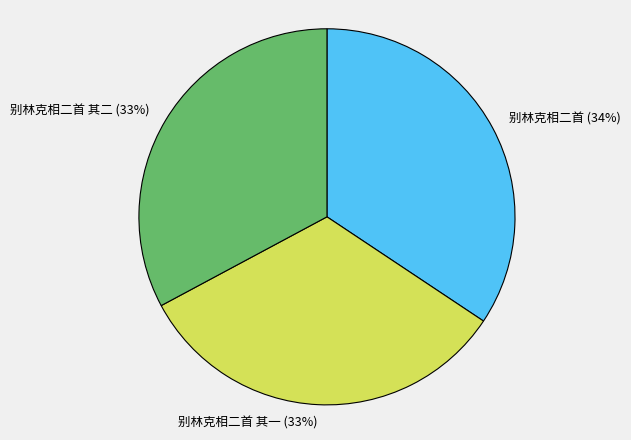

Does 别林克相二首 其一 account for over 50% of the chart?

No